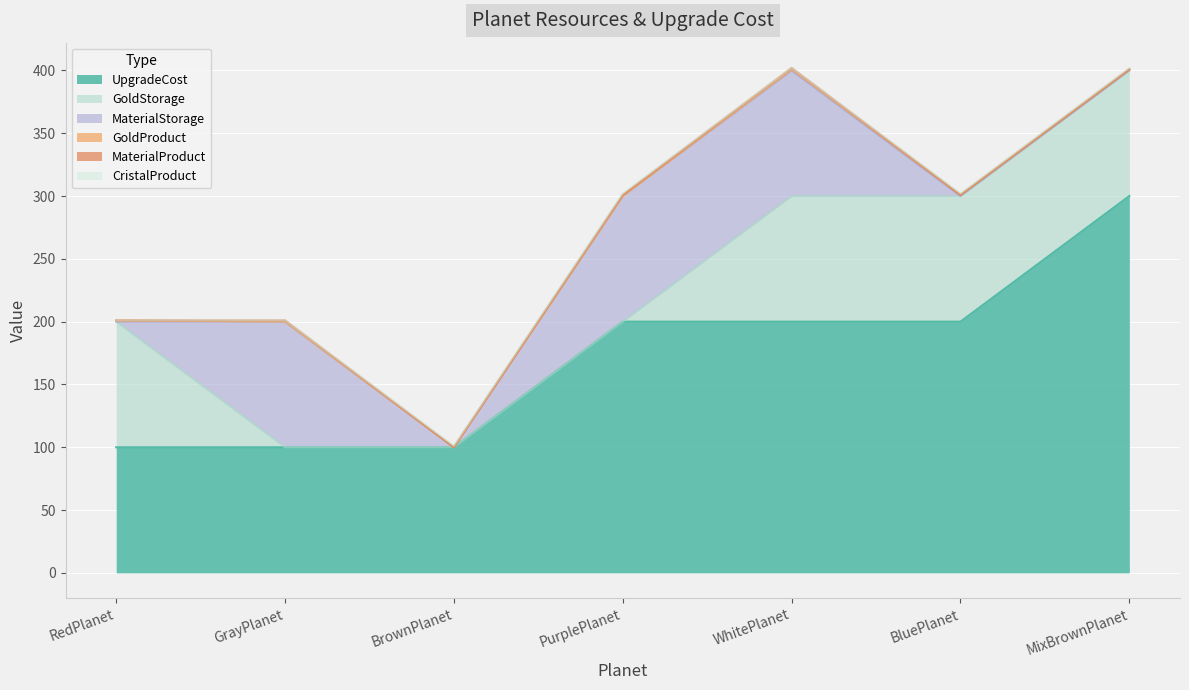

Reading left to right, what are all the values shown in this chart?

UpgradeCost: RedPlanet=100	GrayPlanet=100	BrownPlanet=100	PurplePlanet=200	WhitePlanet=200	BluePlanet=200	MixBrownPlanet=300
GoldProduct: RedPlanet=1	GrayPlanet=0	BrownPlanet=0	PurplePlanet=0	WhitePlanet=1	BluePlanet=1	MixBrownPlanet=1
GoldStorage: RedPlanet=100	GrayPlanet=0	BrownPlanet=0	PurplePlanet=0	WhitePlanet=100	BluePlanet=100	MixBrownPlanet=100
MaterialProduct: RedPlanet=0	GrayPlanet=1	BrownPlanet=0	PurplePlanet=1	WhitePlanet=1	BluePlanet=0	MixBrownPlanet=0
MaterialStorage: RedPlanet=0	GrayPlanet=100	BrownPlanet=0	PurplePlanet=100	WhitePlanet=100	BluePlanet=0	MixBrownPlanet=0
CristalProduct: RedPlanet=0	GrayPlanet=0	BrownPlanet=1	PurplePlanet=1	WhitePlanet=0	BluePlanet=1	MixBrownPlanet=1